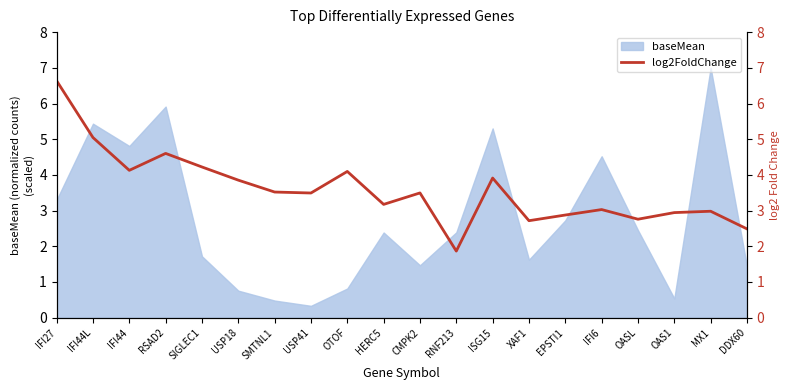

True or false: the data shows 11.6 at IFI27.

False